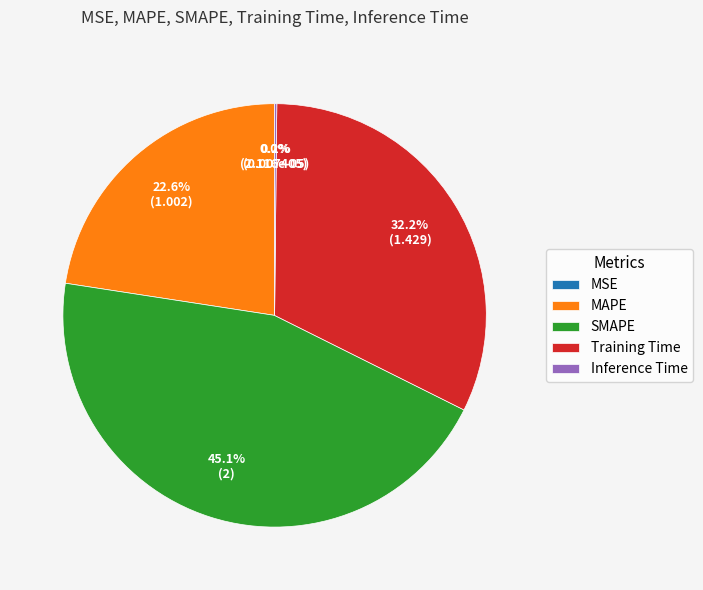

To the nearest percent, what percentage of the pie is Training Time?

32%